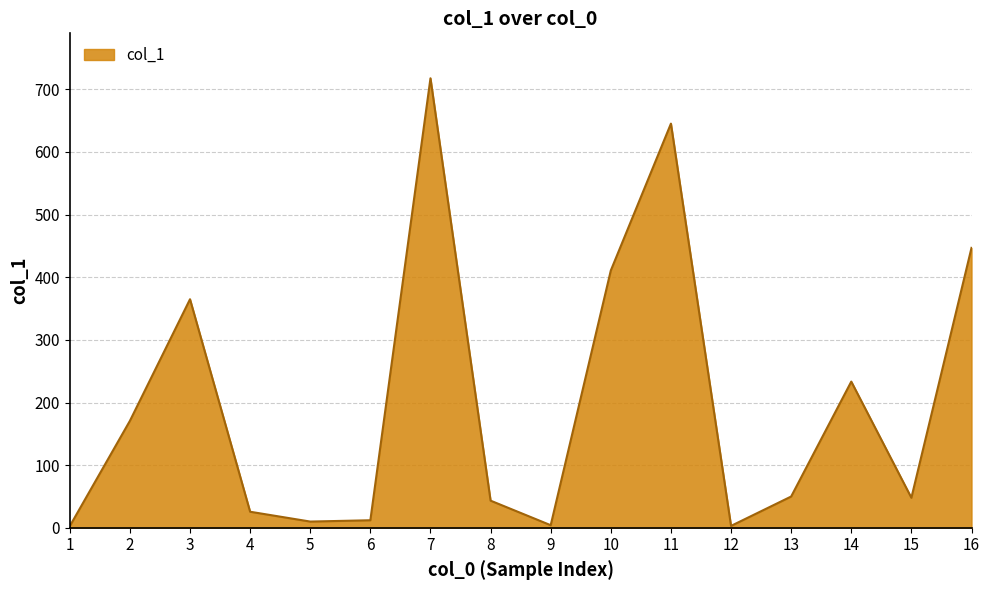

Approximately how many times larger is the value at 7 compared to 3?

2.0